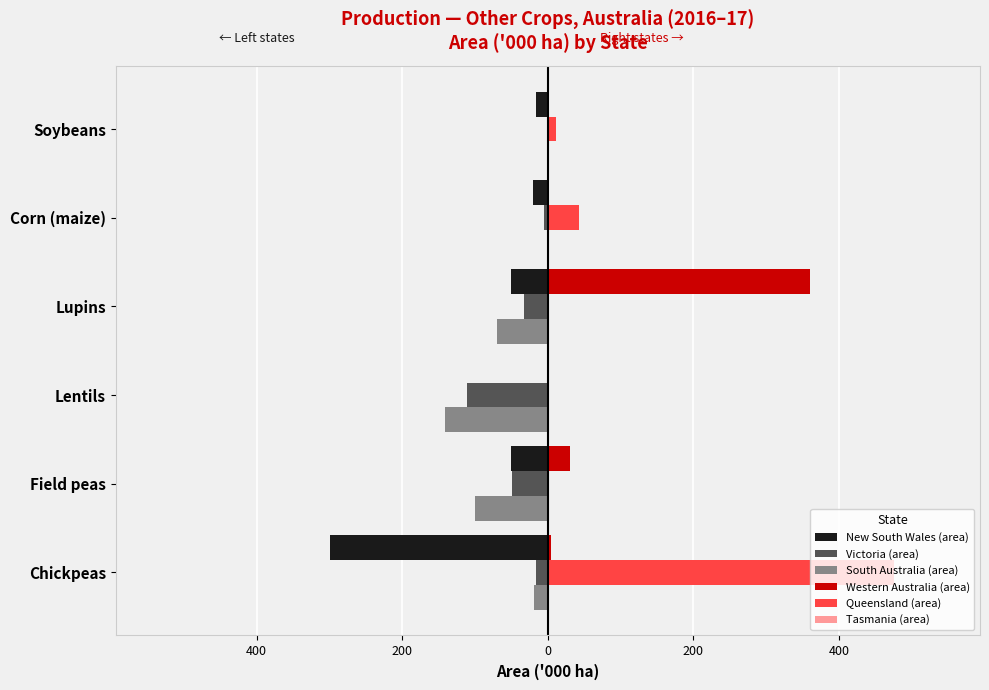

What is the label of the 5th bar from the right?

Field peas